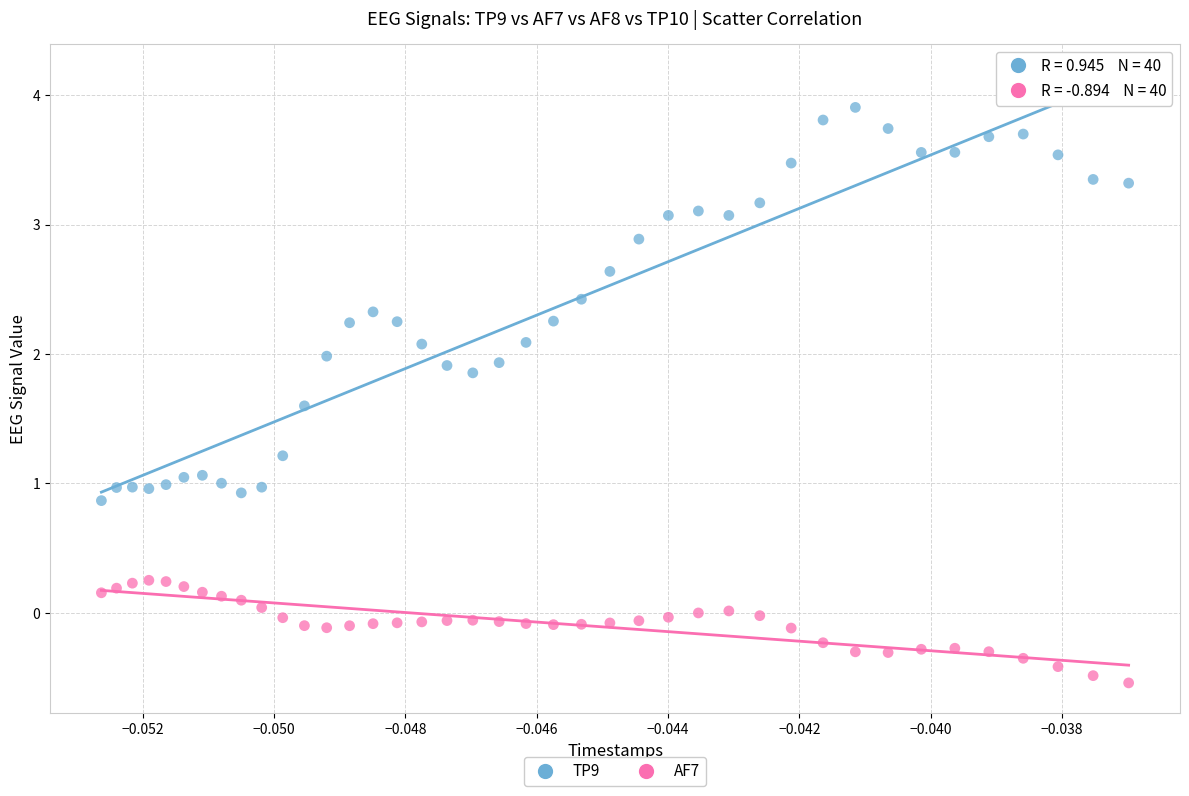

Which series contains the highest Y value?

TP9